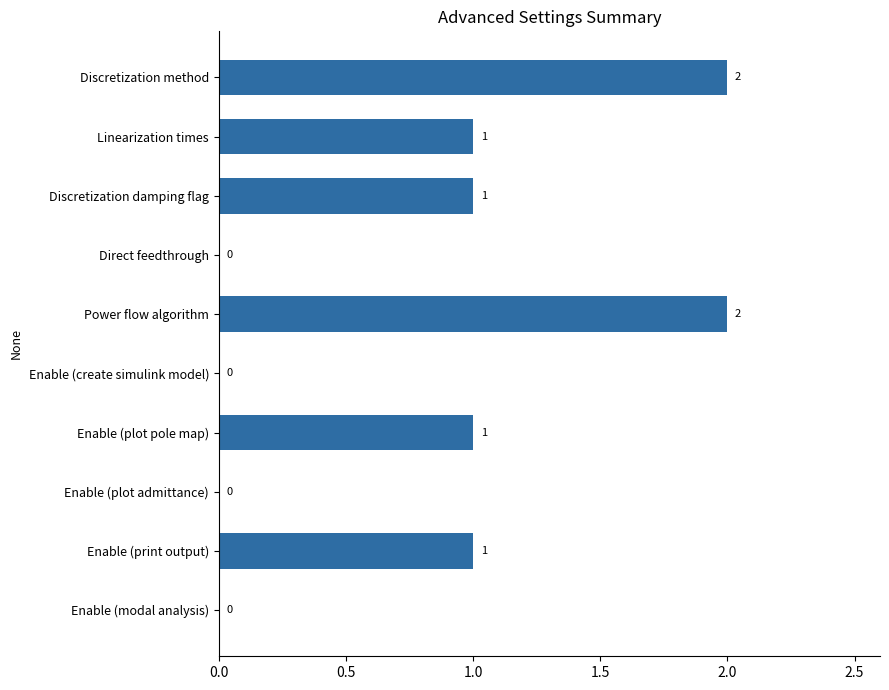

Between Discretization damping flag and Power flow algorithm, which is larger?

Power flow algorithm